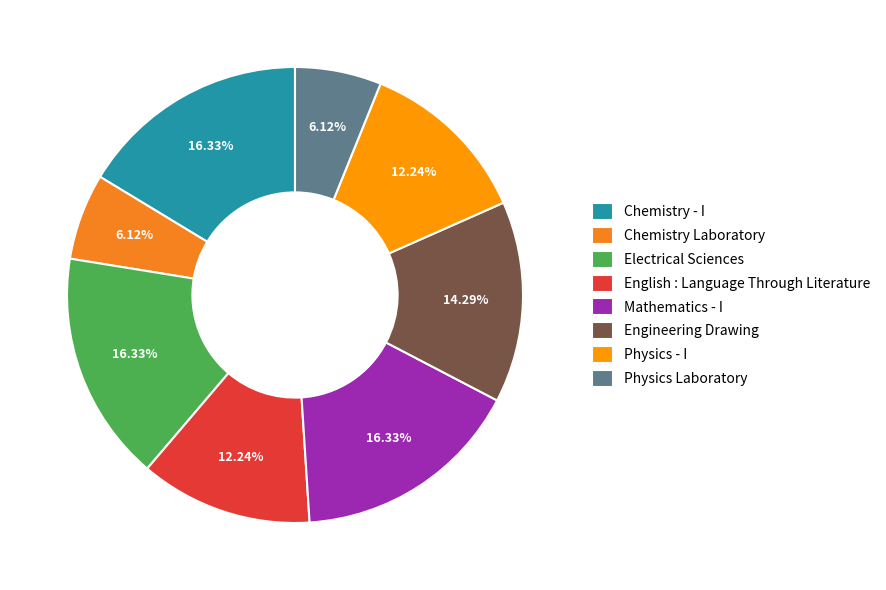

To the nearest percent, what is the difference between the Mathematics - I and Physics Laboratory slice percentages?

10%